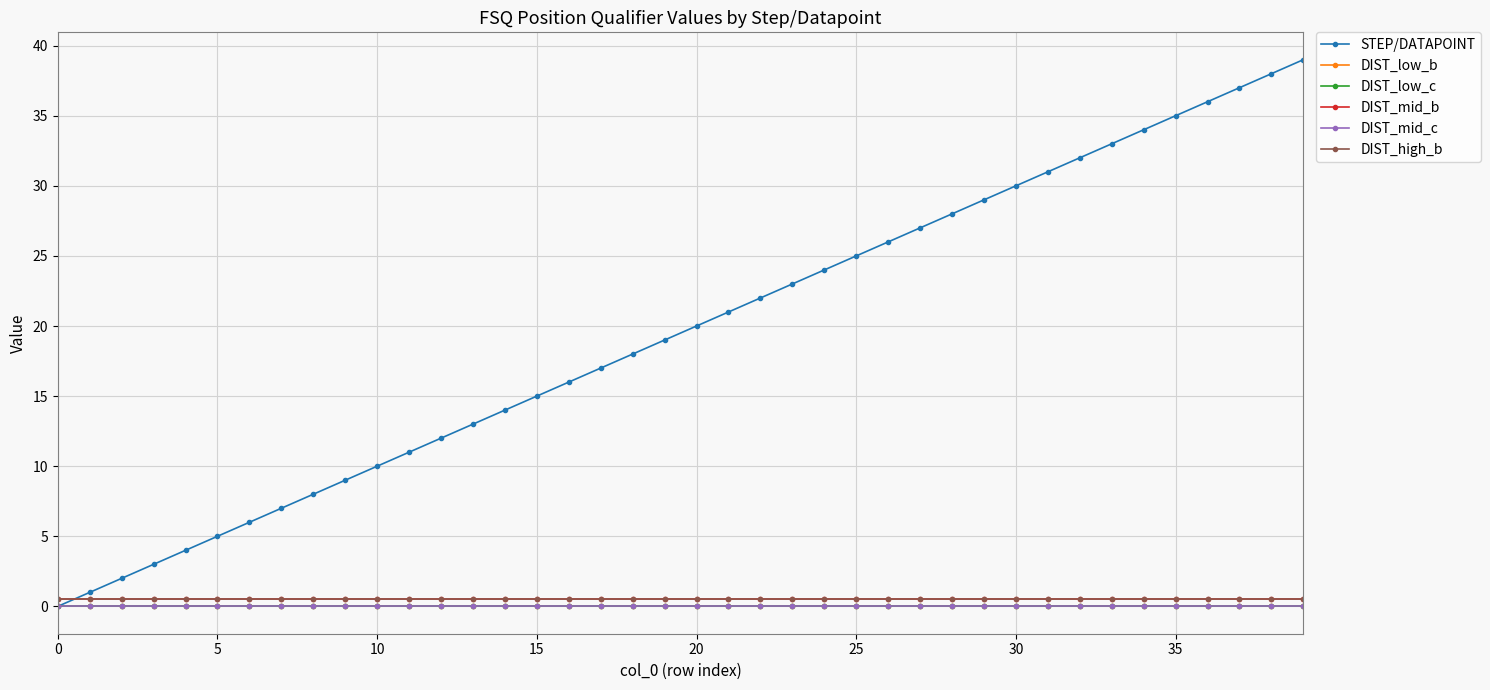

True or false: STEP/DATAPOINT and DIST_mid_c intersect in this chart.

False